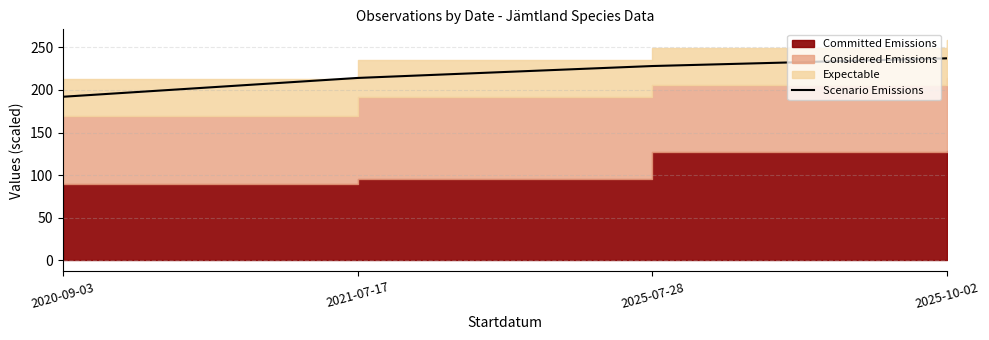

What is the difference between the maximum and minimum values?

45.1